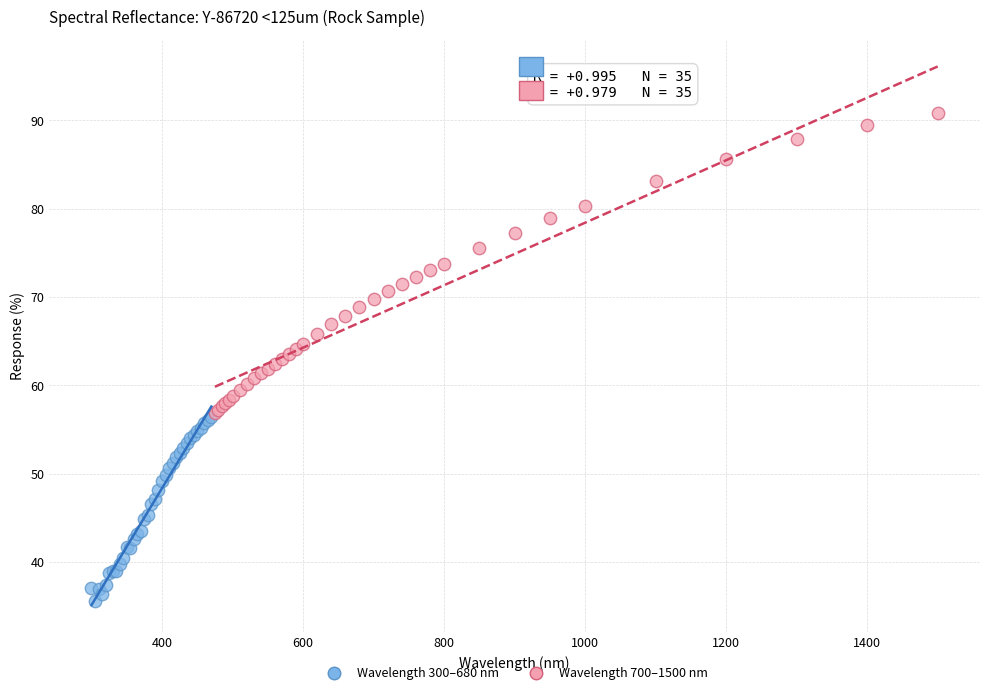

Which series reaches the minimum Y coordinate?

Wavelength 300–680 nm